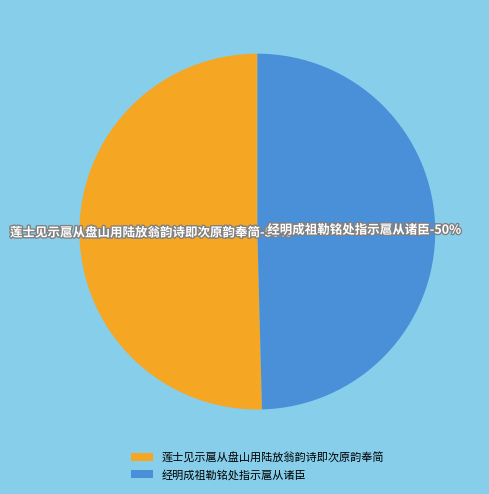

Which slice is the smallest?

经明成祖勒铭处指示扈从诸臣